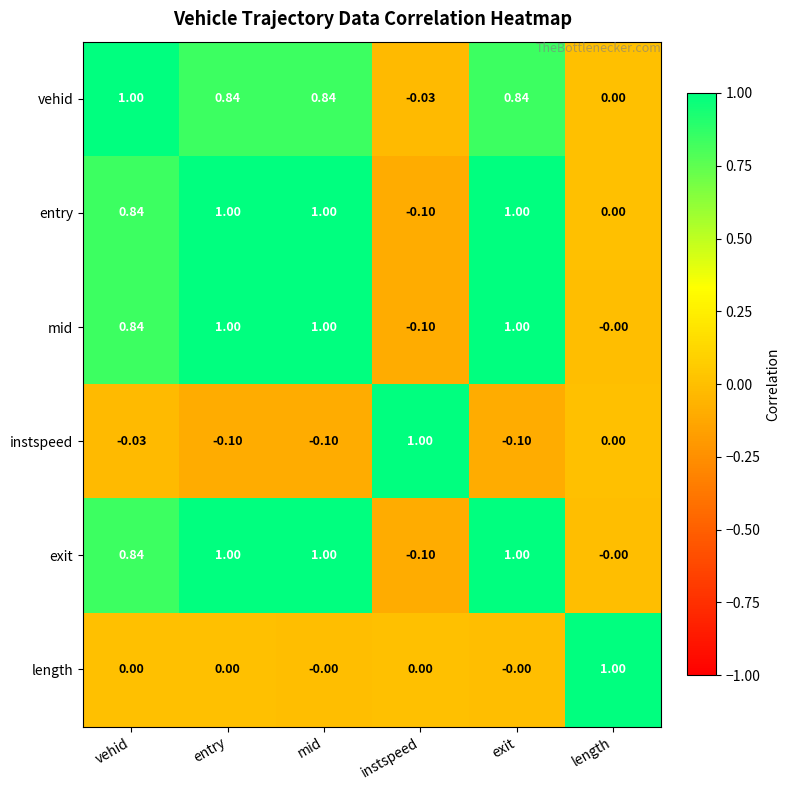

What is the spread (max minus min) of values at entry?

1.1